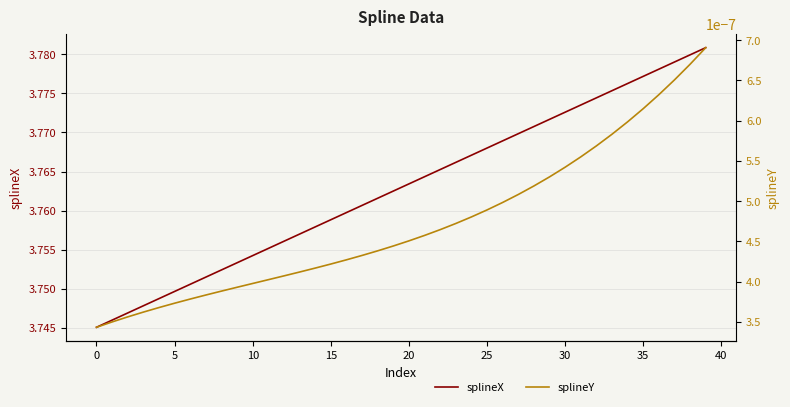

Is the value of splineY at 24 greater than the value of splineX at 26?

No